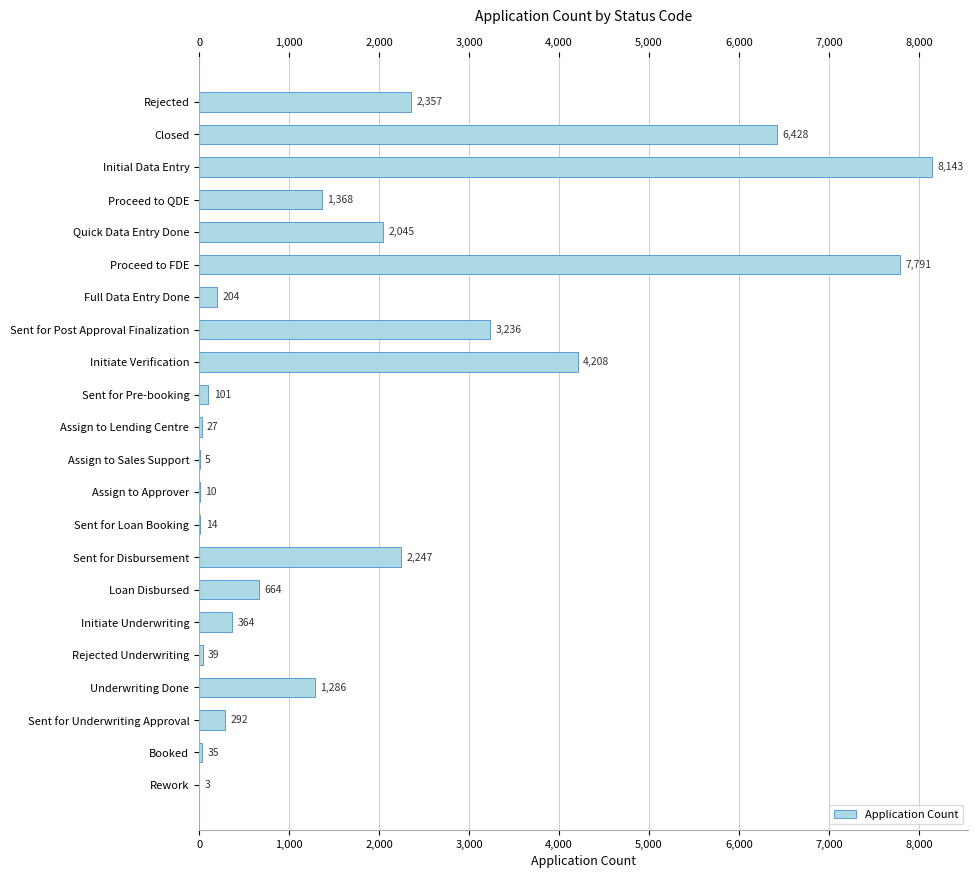

Reading bottom to top, transcribe all the data shown in this chart.

Rework=3	Booked=35	Sent for Underwriting Approval=292	Underwriting Done=1286	Rejected Underwriting=39	Initiate Underwriting=364	Loan Disbursed=664	Sent for Disbursement=2247	Sent for Loan Booking=14	Assign to Approver=10	Assign to Sales Support=5	Assign to Lending Centre=27	Sent for Pre-booking=101	Initiate Verification=4208	Sent for Post Approval Finalization=3236	Full Data Entry Done=204	Proceed to FDE=7791	Quick Data Entry Done=2045	Proceed to QDE=1368	Initial Data Entry=8143	Closed=6428	Rejected=2357